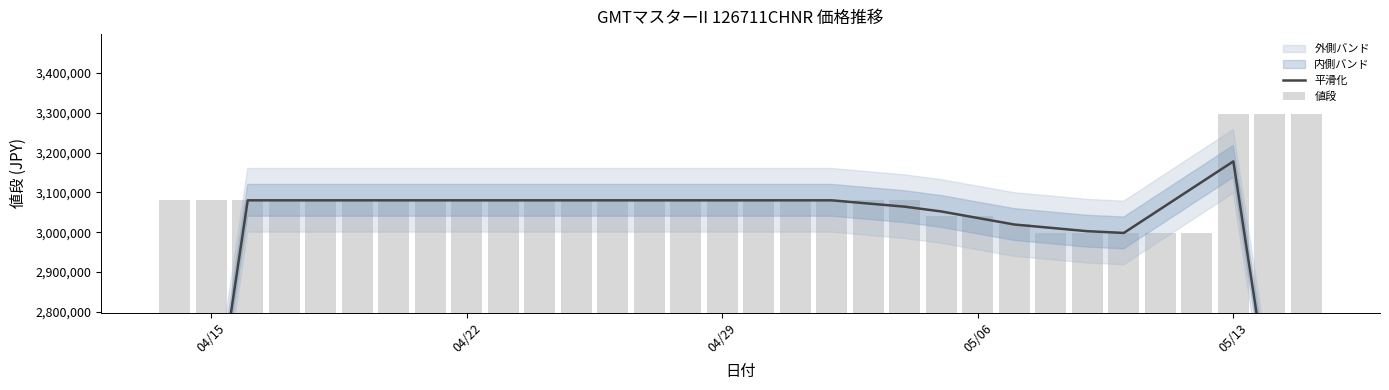

Reading left to right, transcribe all the data shown in this chart.

平滑化: 1848000	2464000	3080000	3080000	3080000	3080000	3080000	3080000	3080000	3080000	3080000	3080000	3080000	3080000	3080000	3080000	3080000	3080000	3080000	3072000	3064000	3052000	3035600	3019200	3010800	3002400	2998000	3057960	3117920	3177880	2578280	1978680
値段: 3080000	3080000	3080000	3080000	3080000	3080000	3080000	3080000	3080000	3080000	3080000	3080000	3080000	3080000	3080000	3080000	3080000	3080000	3080000	3080000	3080000	3040000	3040000	3020000	2998000	2998000	2998000	2998000	2998000	3297800	3297800	3297800